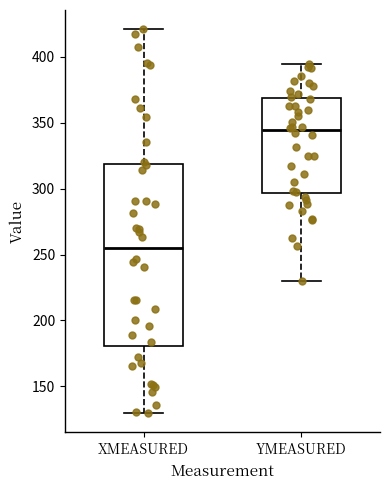

Which box has the lowest median line?

XMEASURED